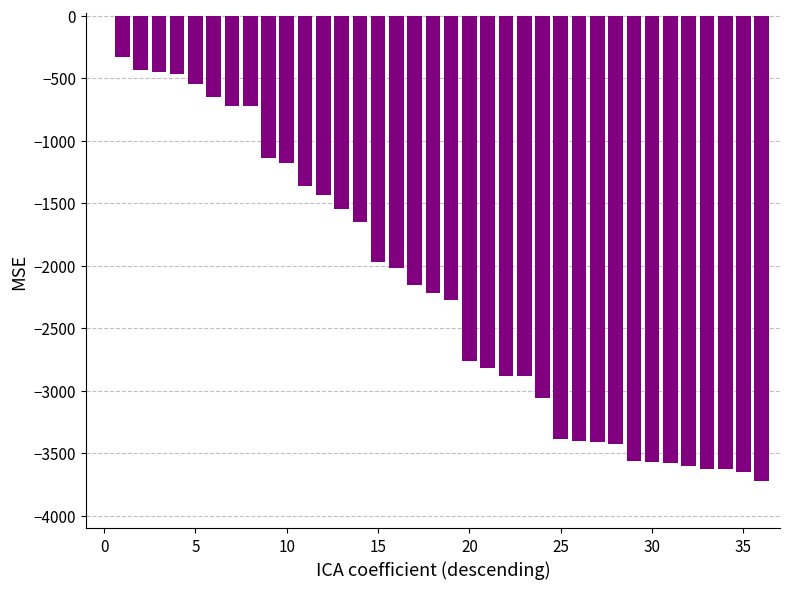

What is the sum of all values?

-80284